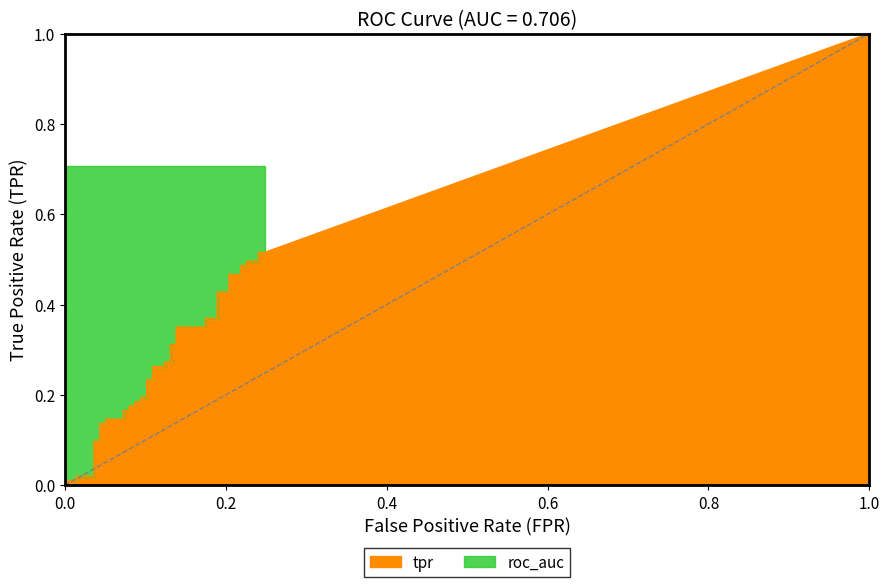

Reading left to right, list all the values displayed in this chart.

tpr: 0.0	0.0	0.0	0.0	0.1	0.1	0.1	0.1	0.1	0.1	0.2	0.2	0.2	0.2	0.2	0.2	0.2	0.2	0.2	0.2	0.3	0.3	0.3	0.3	0.3	0.3	0.3	0.3	0.4	0.4	0.4	0.4	0.5	0.5	0.5	0.5	0.5	0.5	0.5	0.5
roc_auc: 0.7	0.7	0.7	0.7	0.7	0.7	0.7	0.7	0.7	0.7	0.7	0.7	0.7	0.7	0.7	0.7	0.7	0.7	0.7	0.7	0.7	0.7	0.7	0.7	0.7	0.7	0.7	0.7	0.7	0.7	0.7	0.7	0.7	0.7	0.7	0.7	0.7	0.7	0.7	0.7